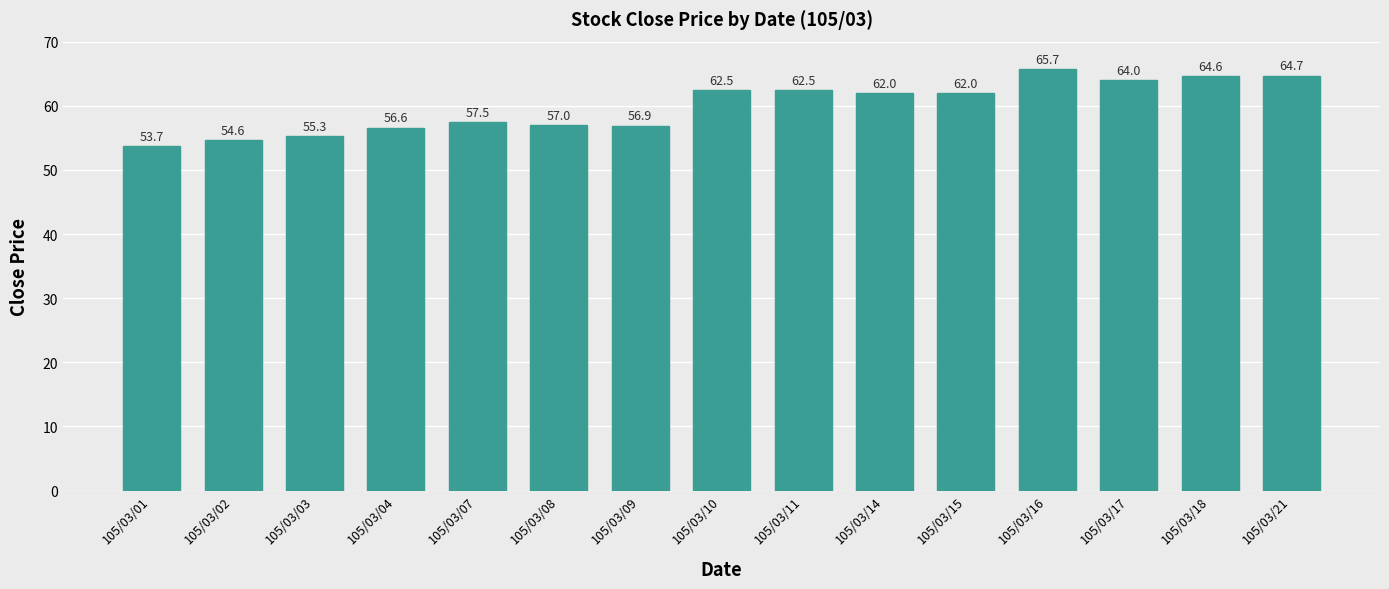

At which category does the chart reach its minimum across all series?

105/03/01